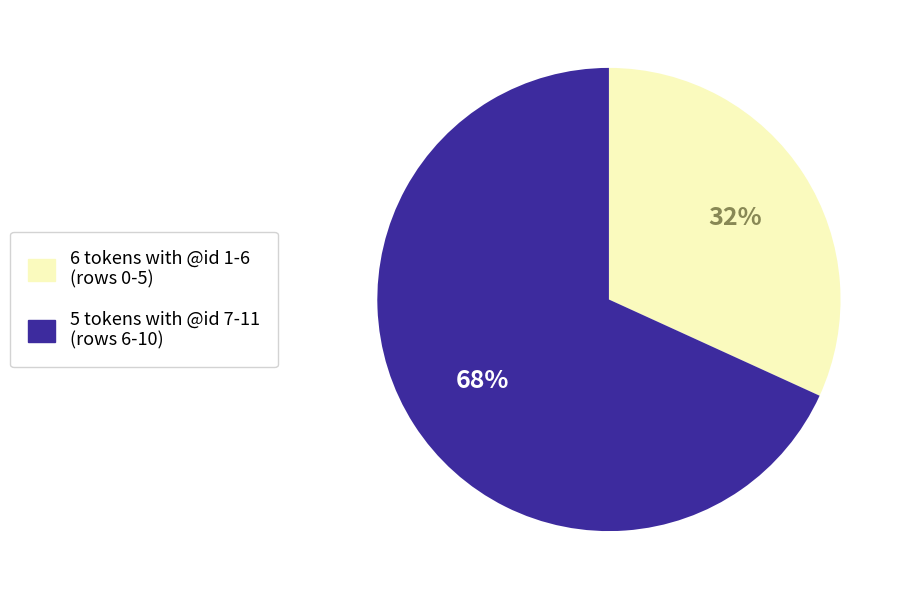

Approximately how many times larger is the value at 5 tokens with @id 7-11 (rows 6-10) compared to 6 tokens with @id 1-6 (rows 0-5)?

2.1